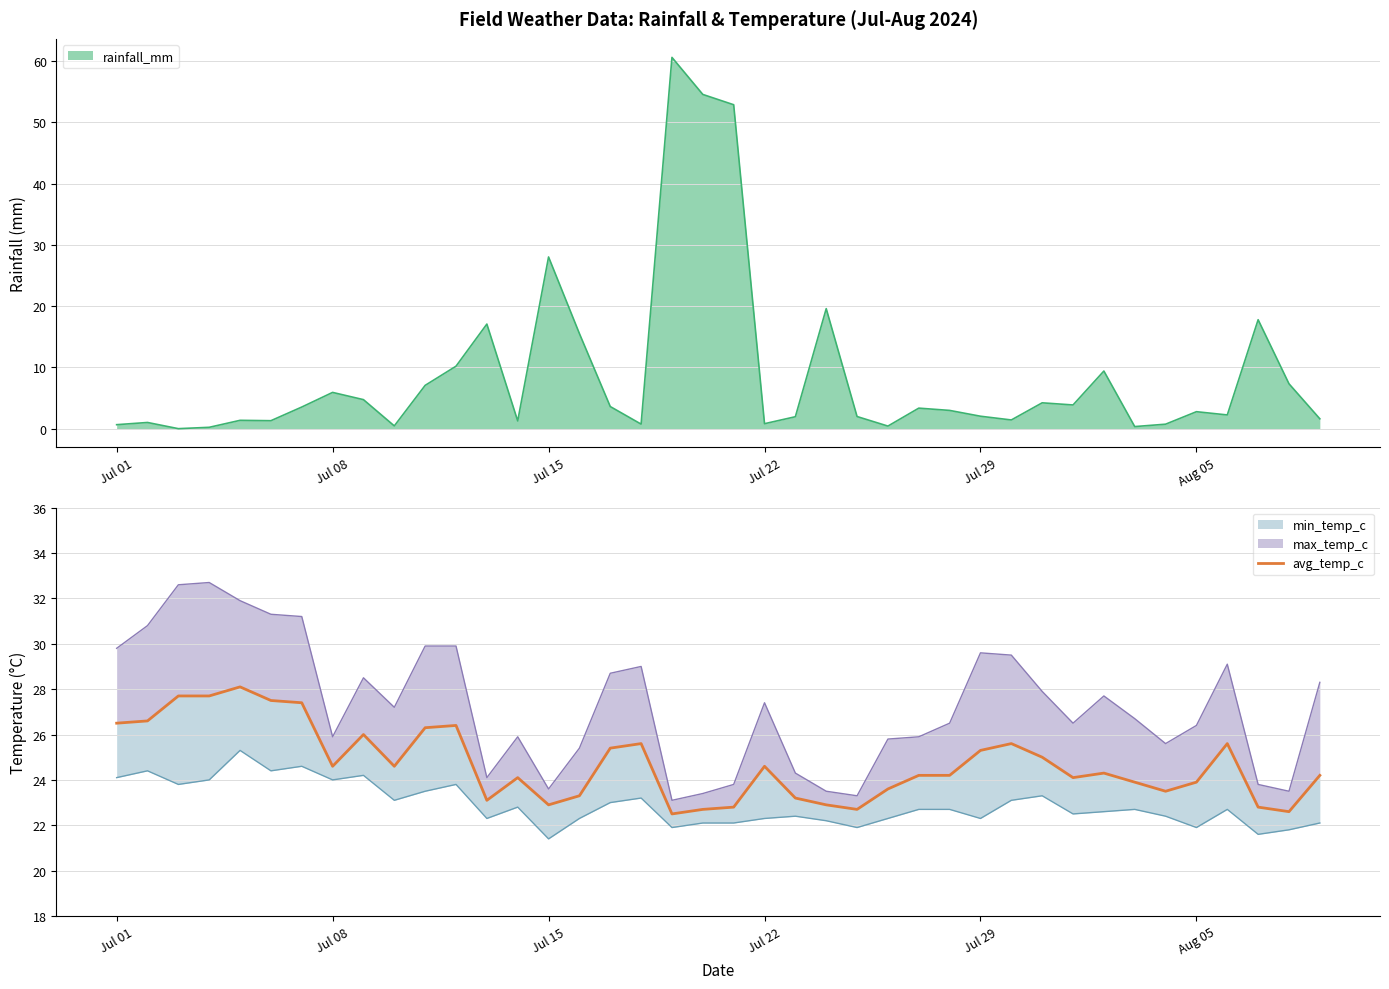

Is it true that rainfall_mm equals 2.0 at Jul 29?

True